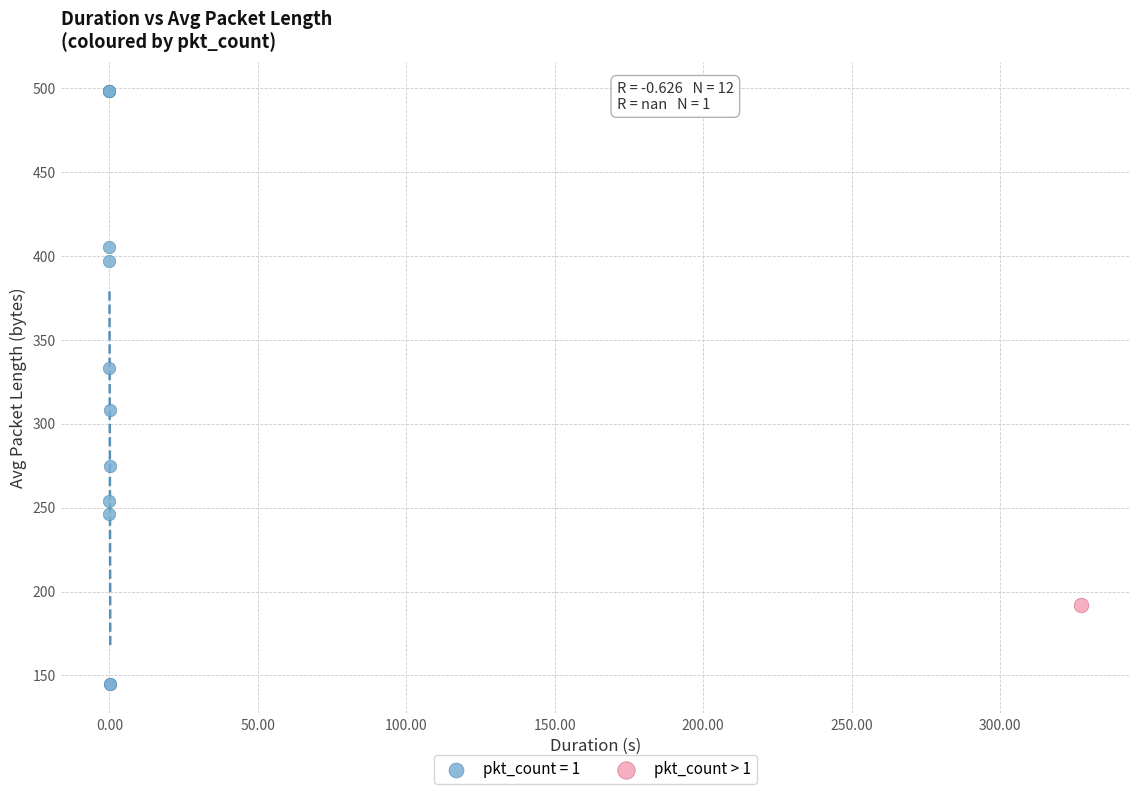

Which series reaches the maximum Y coordinate?

pkt_count = 1